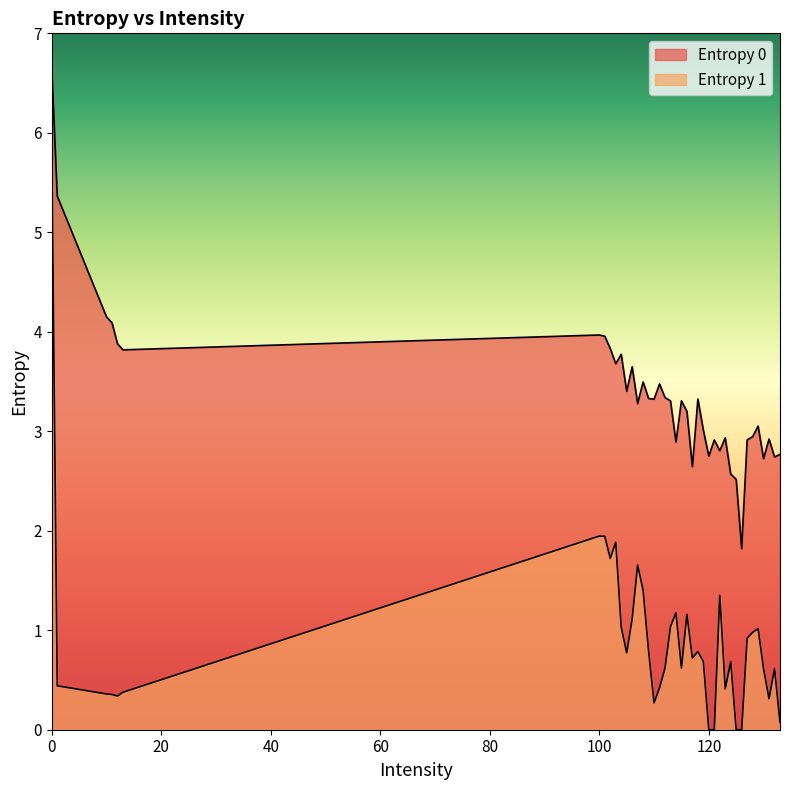

What is the total value across all series at 119?

3.7